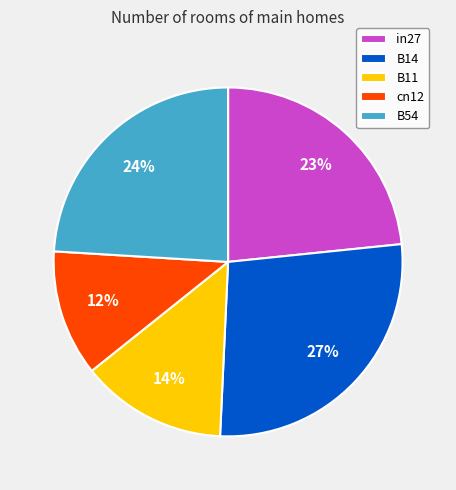

The B54 slice represents 36% of the pie. True or false?

False